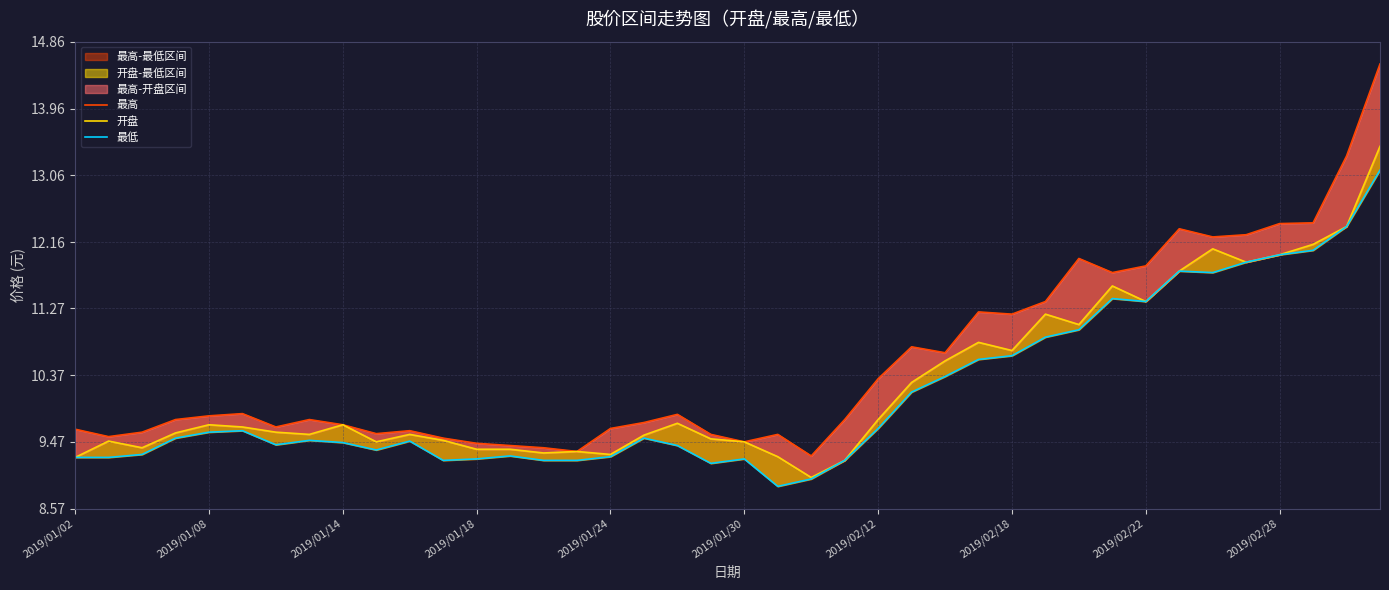

Rank the series at 38 from lowest to highest value.

开盘, 最低, 最高